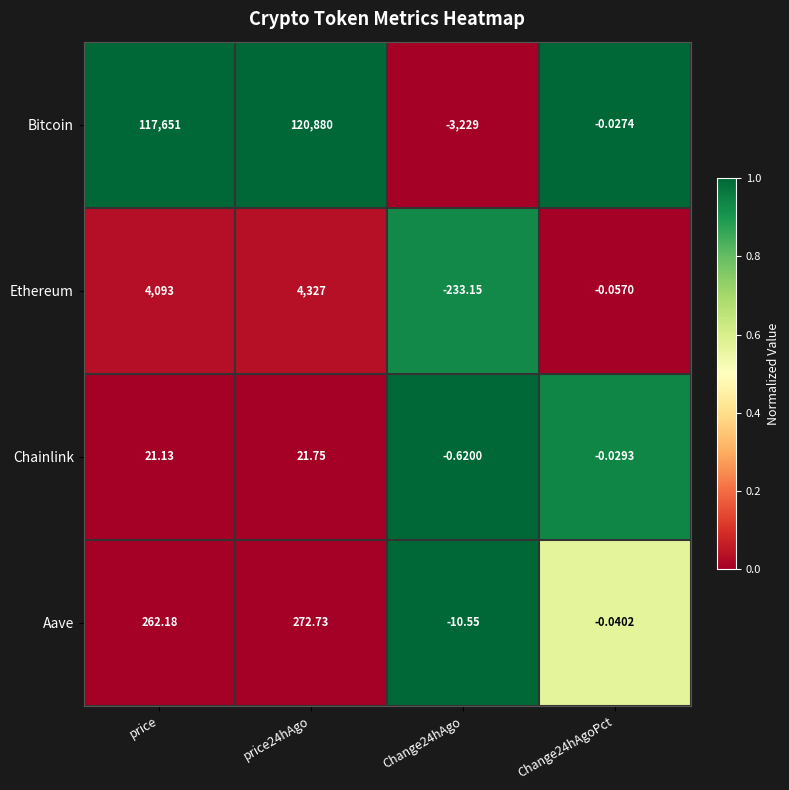

Between price24hAgo and Change24hAgo, which series saw the biggest shift?

Bitcoin